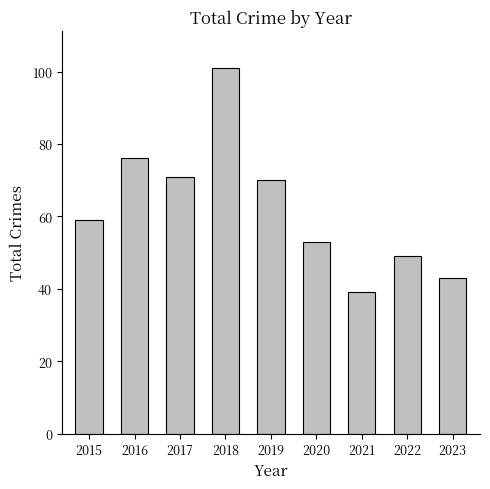

Approximately how many times larger is the value at 2021 compared to 2017?

0.5